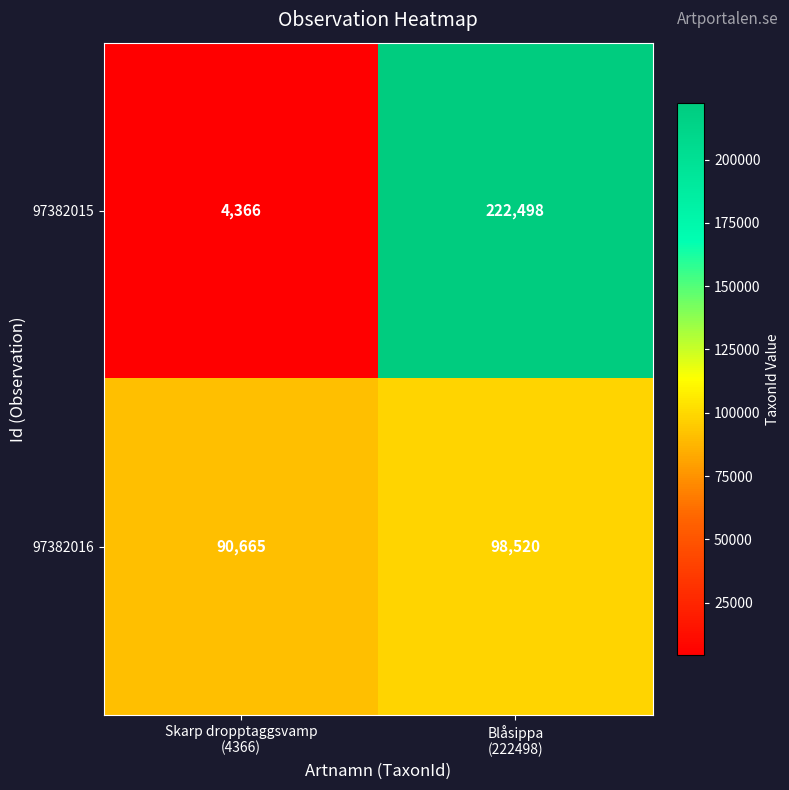

Which series has the largest range (max minus min)?

97382015